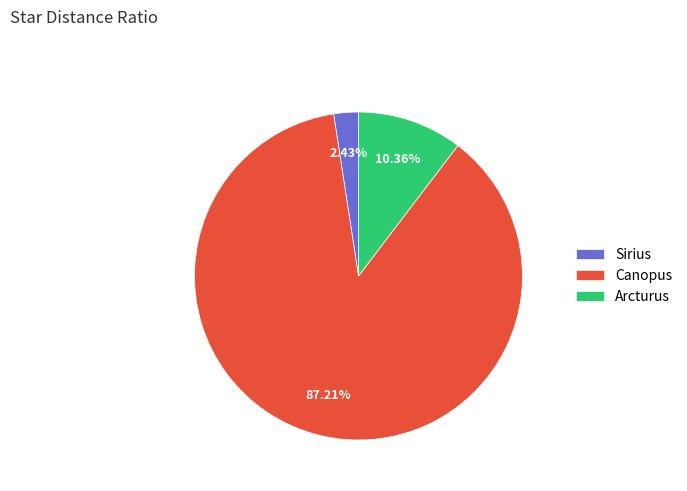

What is the ratio of the value at Arcturus to the value at Sirius?

4.3